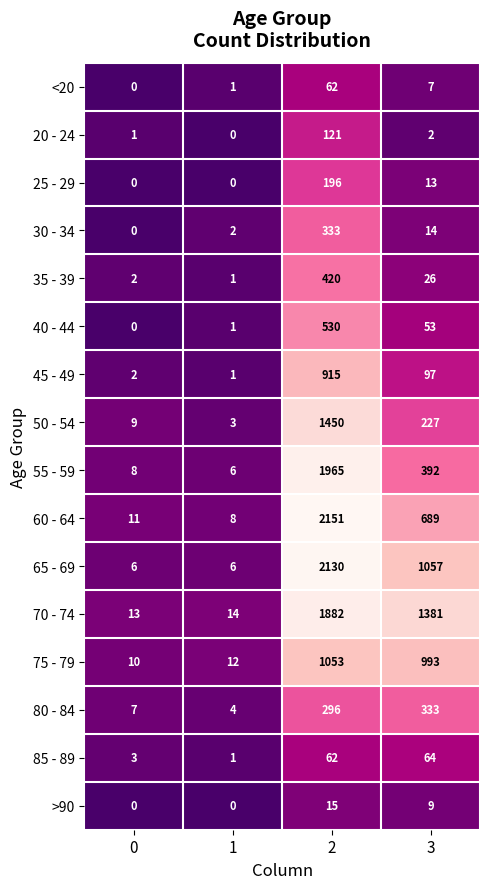

The value of 85 - 89 at 3 is 64. True or false?

True